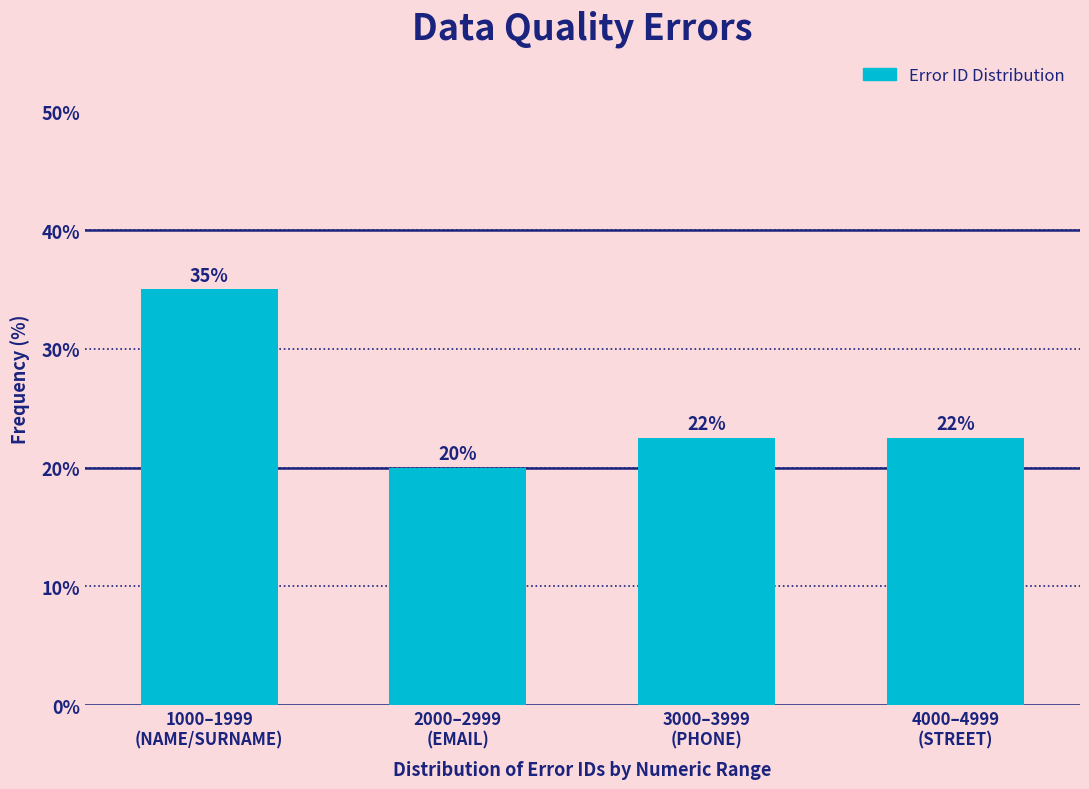

What is the value of the 4th bar from the left?

22.5